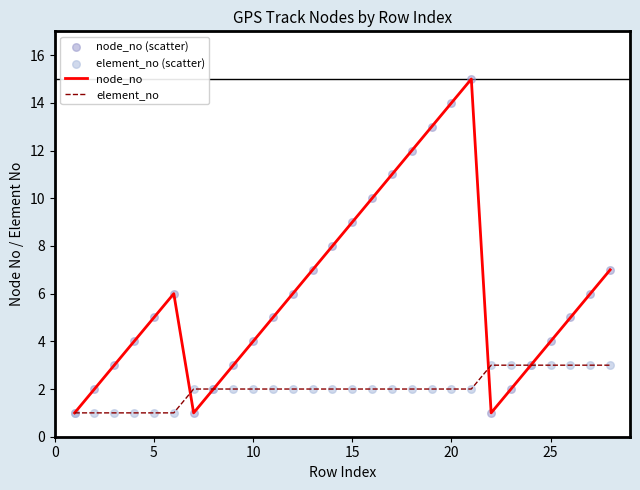

Which series has the largest total across all categories?

node_no